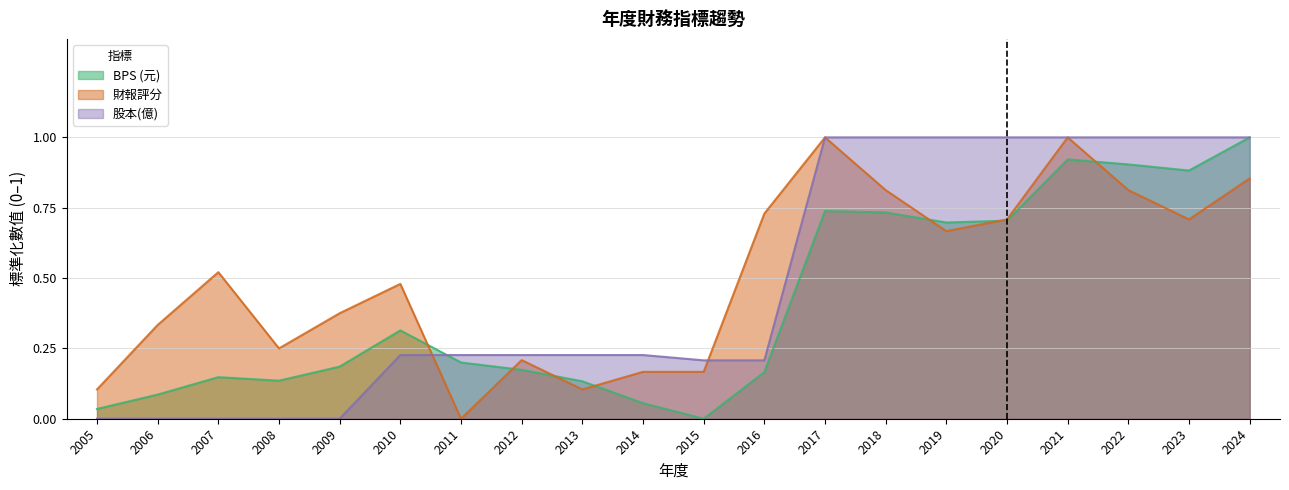

What is the difference between the maximum and minimum values in the 股本(億) series?

1.0